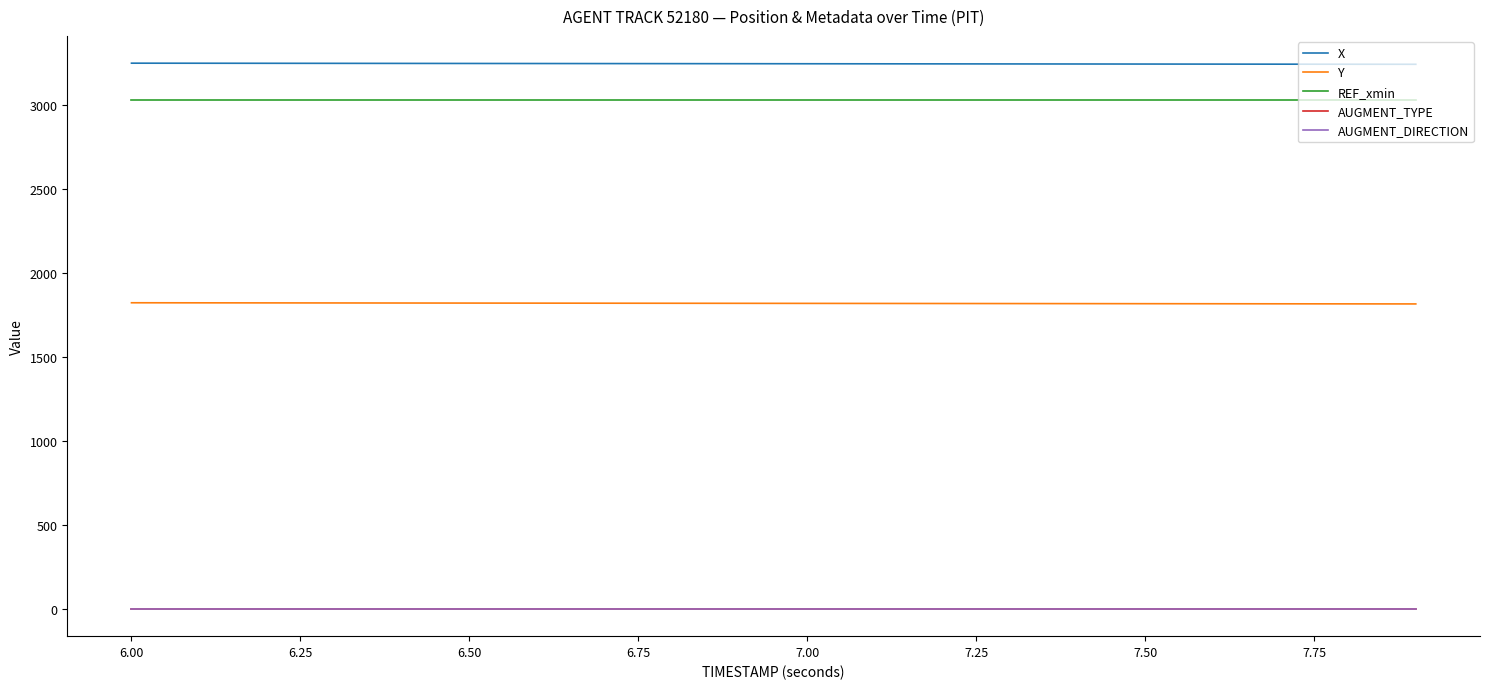

Is this an area chart (filled region under the line)?

No